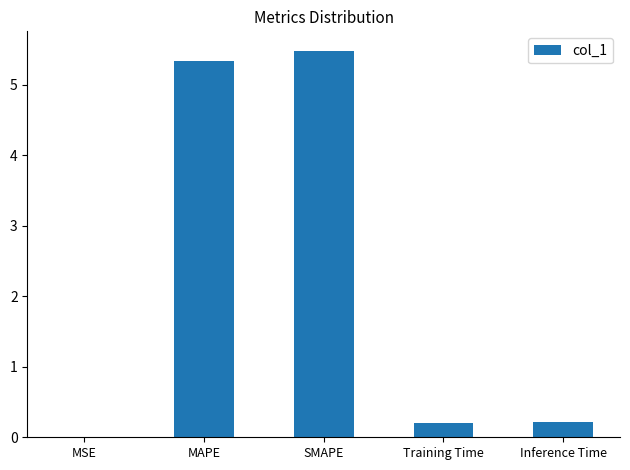

What is the sum of all values?

11.2